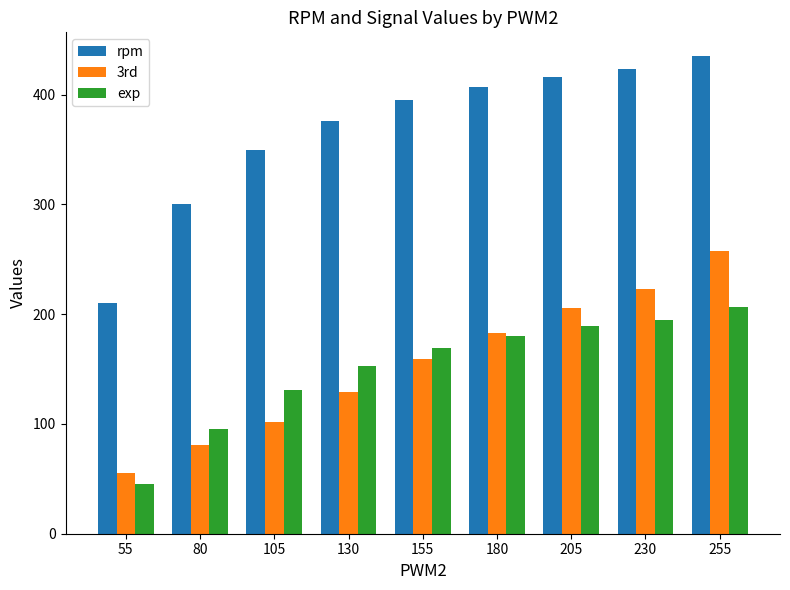

At which label does rpm first exceed 394?

155